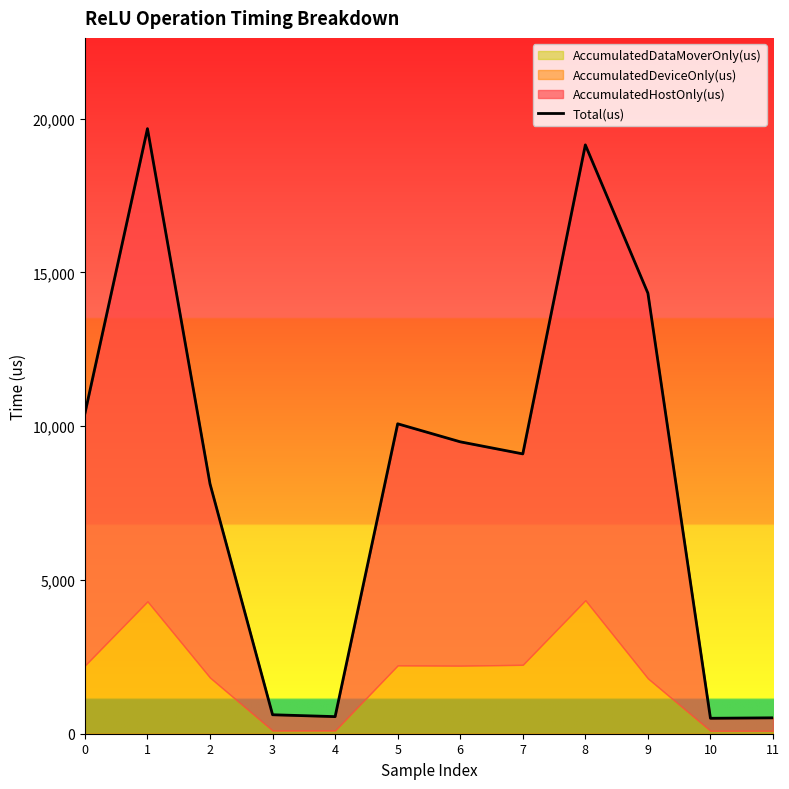

The value at 9 is 21542. True or false?

False